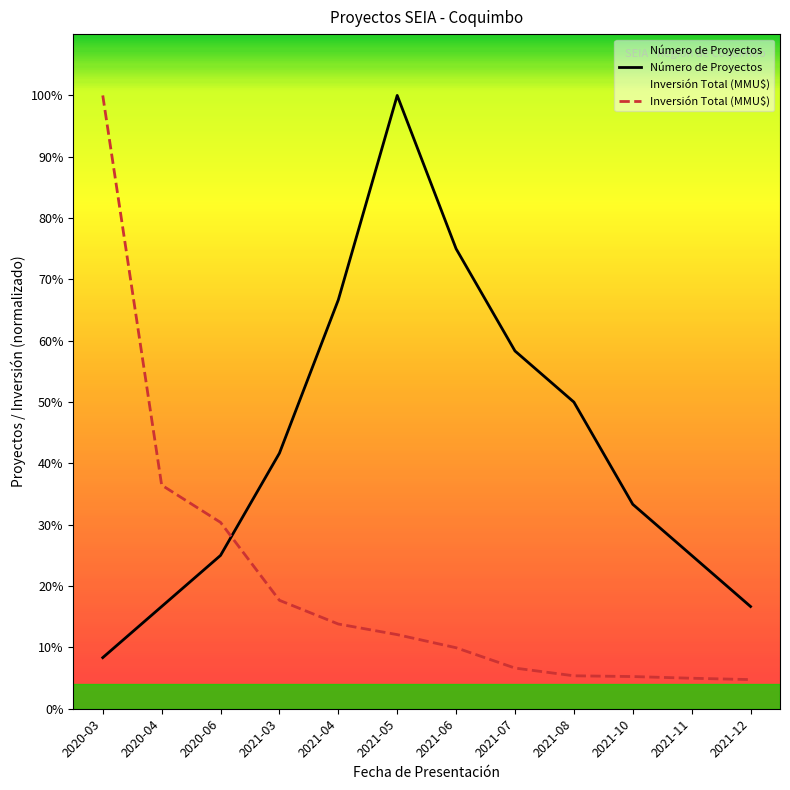

What is the label of the 5th point from the left?

2021-04